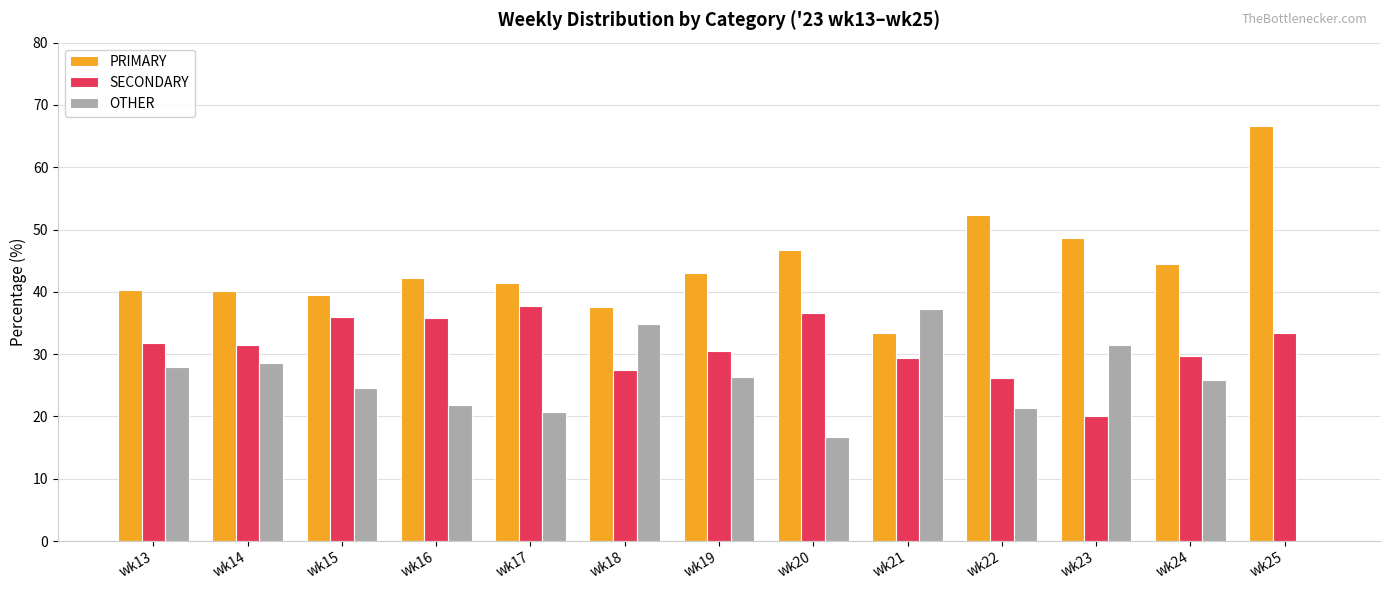

What are all the series names shown in the legend?

PRIMARY, SECONDARY, OTHER